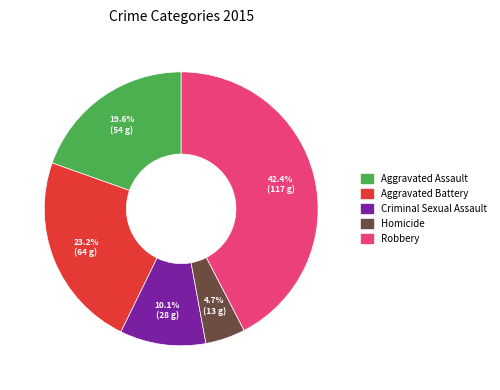

Which category has the biggest portion of the pie?

Robbery